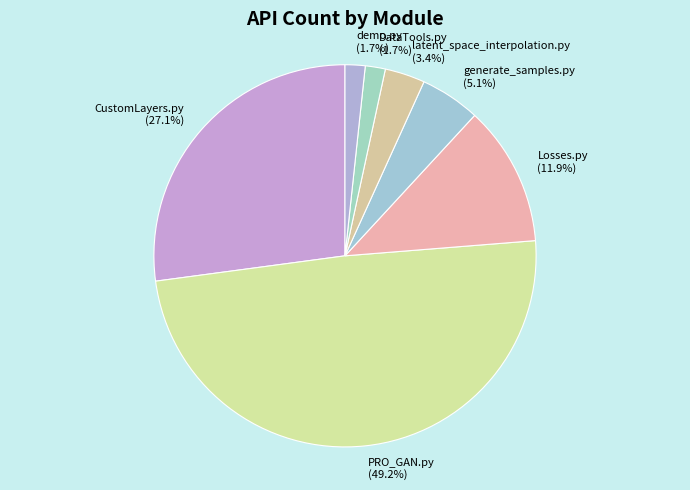

Approximately how many times larger is the value at CustomLayers.py (27.1%) compared to generate_samples.py (5.1%)?

5.3